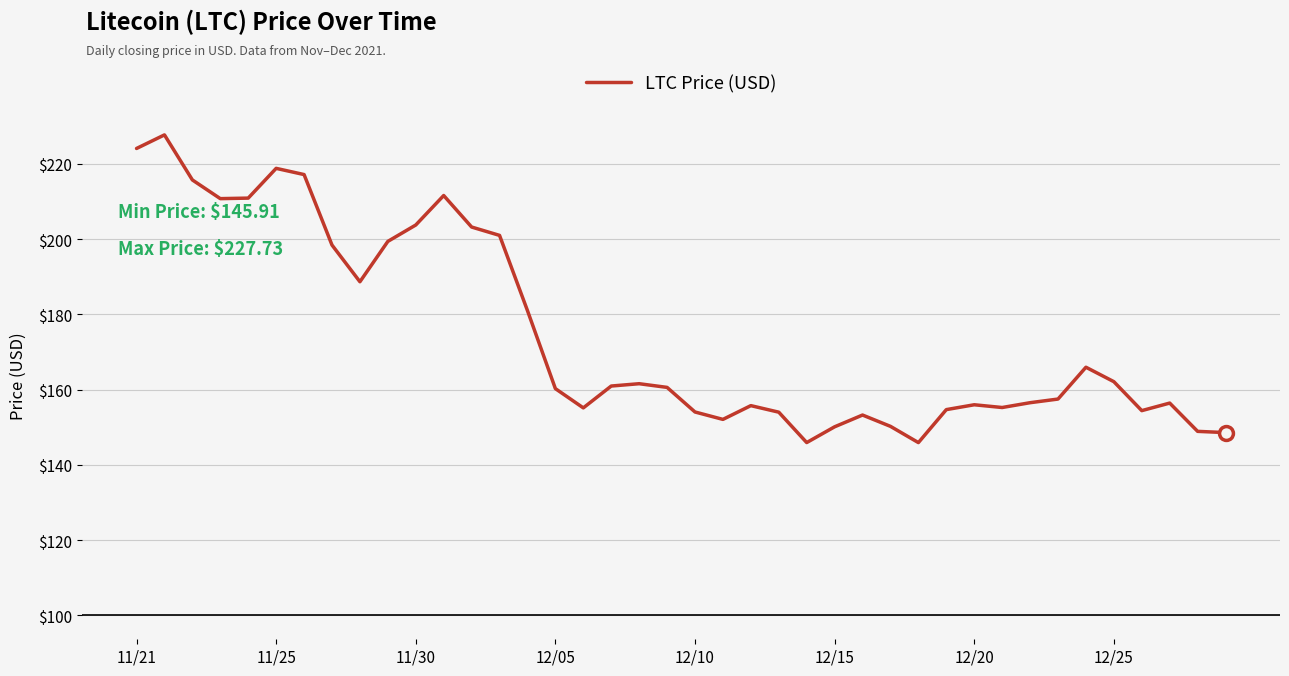

What is the maximum value shown in the chart?

227.7